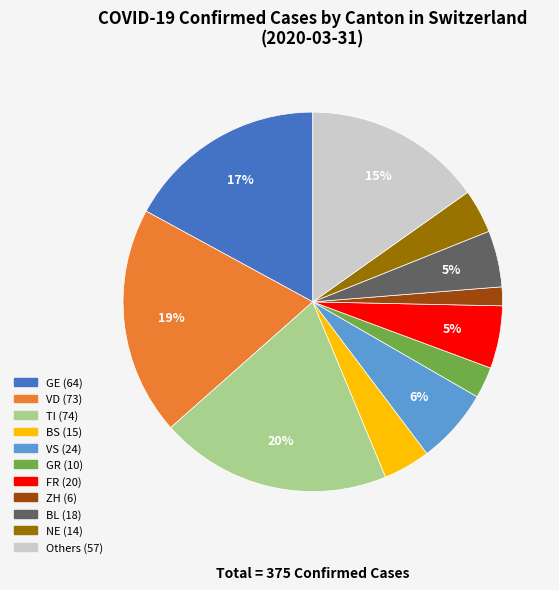

Does any single category account for the majority?

No